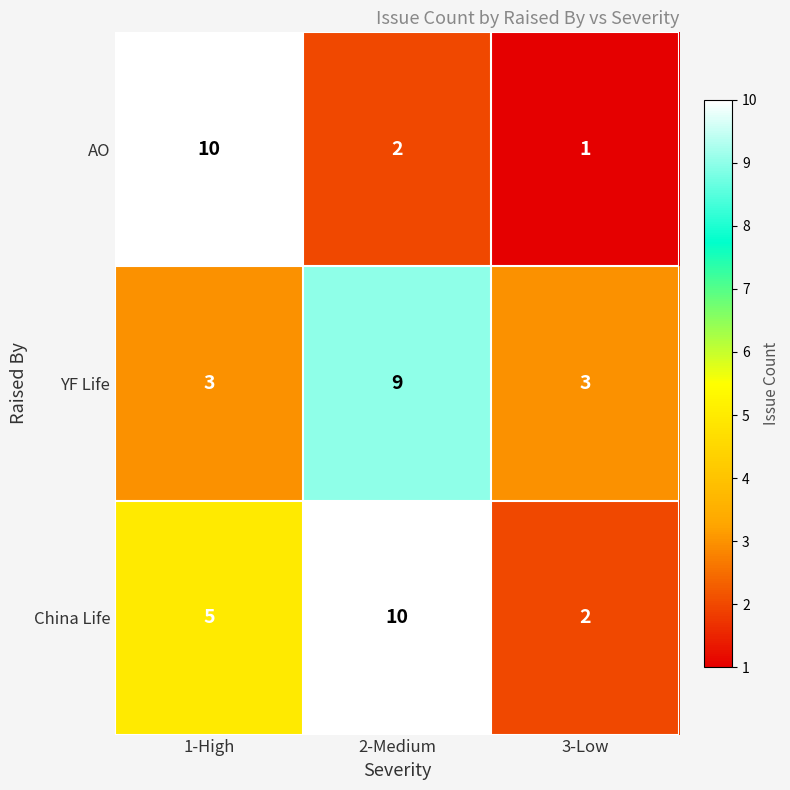

What is the difference between the China Life values at 3-Low and 2-Medium?

8